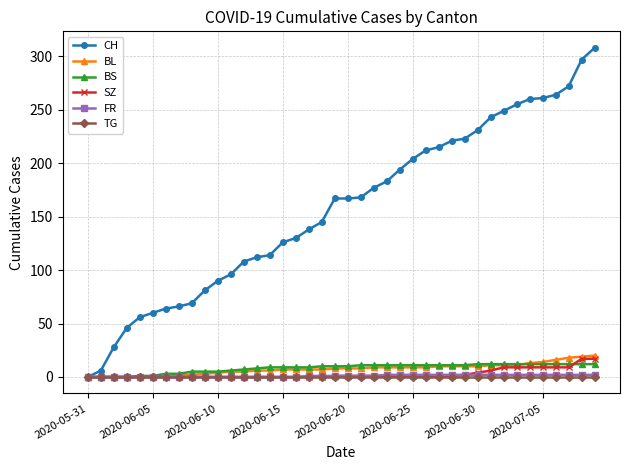

What is the highest value of the CH series?

308